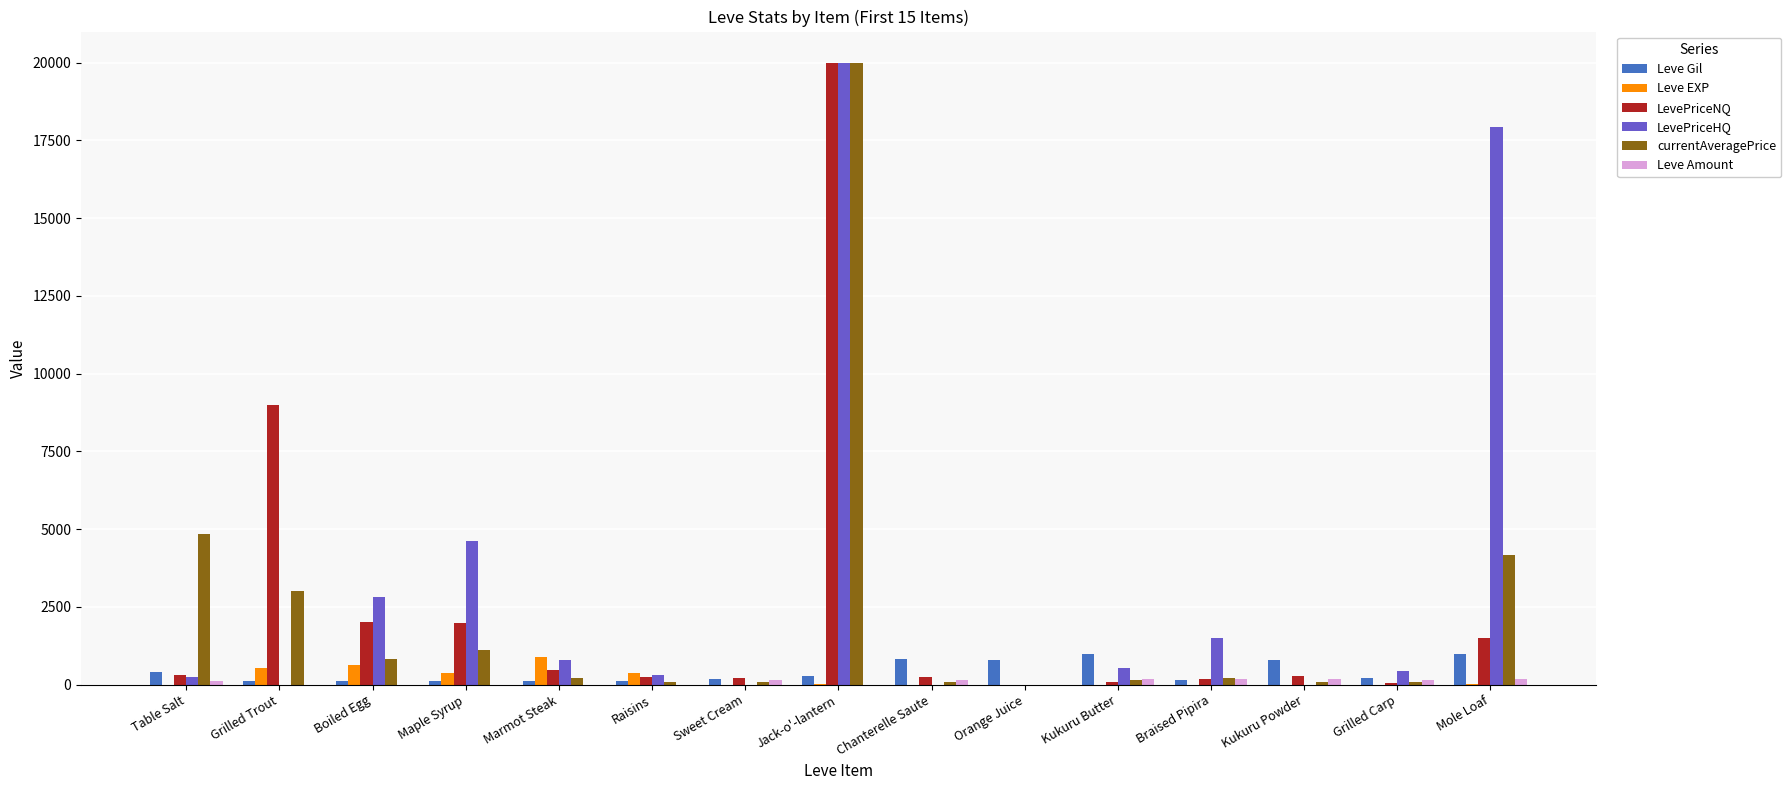

How many data points does each series have?

15